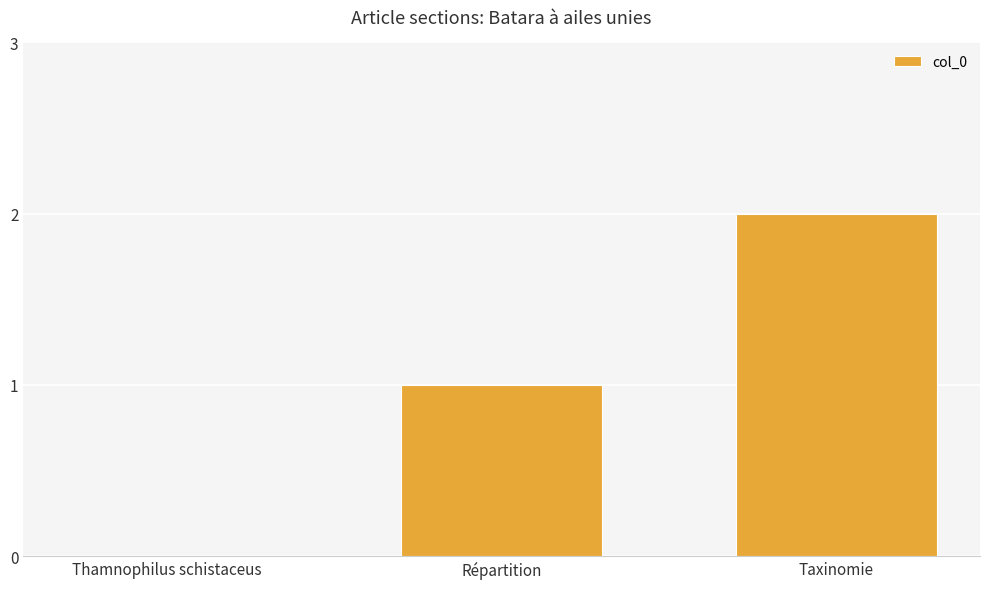

True or false: the data shows 1 at Thamnophilus schistaceus.

False